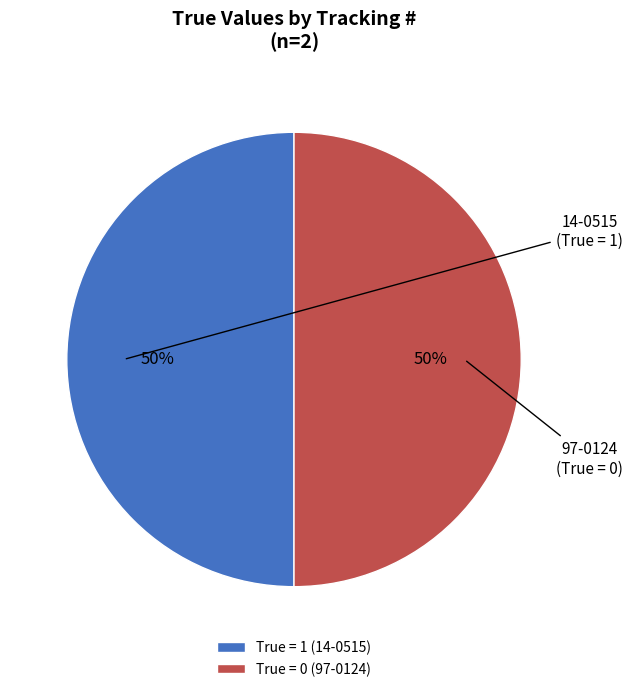

Approximately how many times larger is the value at True = 1 (14-0515) compared to True = 0 (97-0124)?

1.0